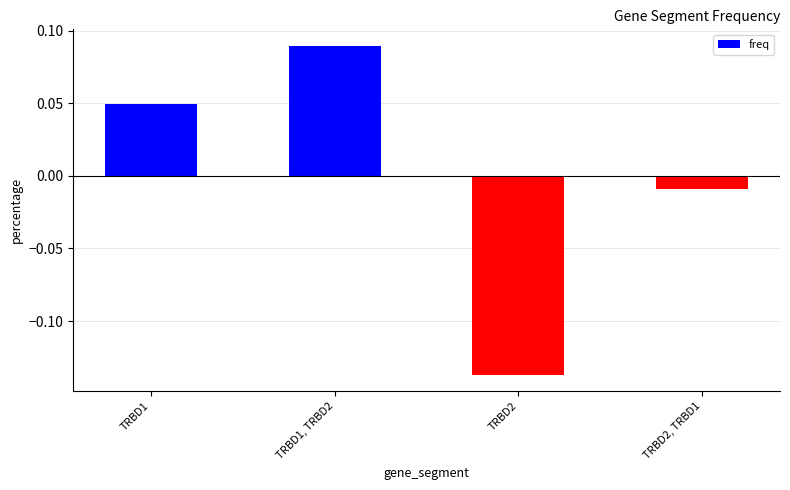

Are the bars grouped side by side (vs. stacked)?

No